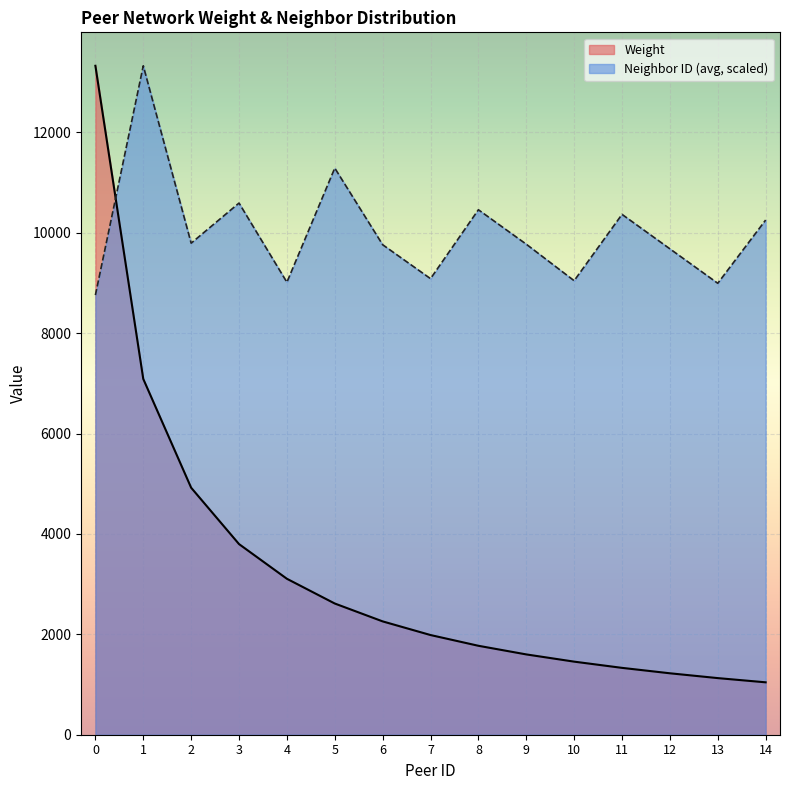

The Weight series shows 2557.8 at 8. True or false?

False